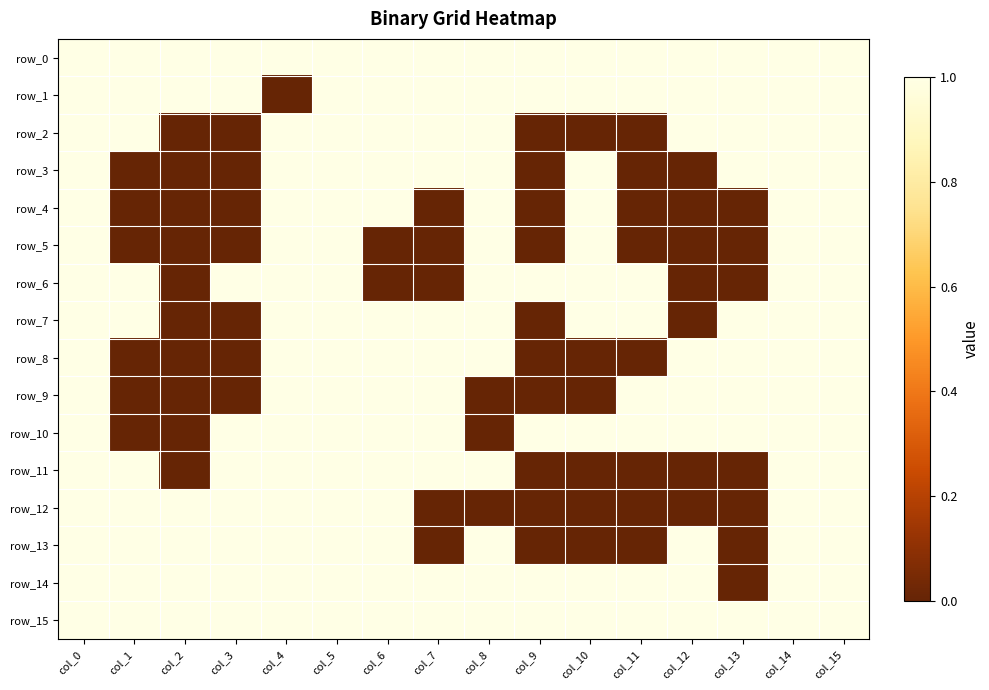

Which has a higher value, col_13 or col_4?

col_13